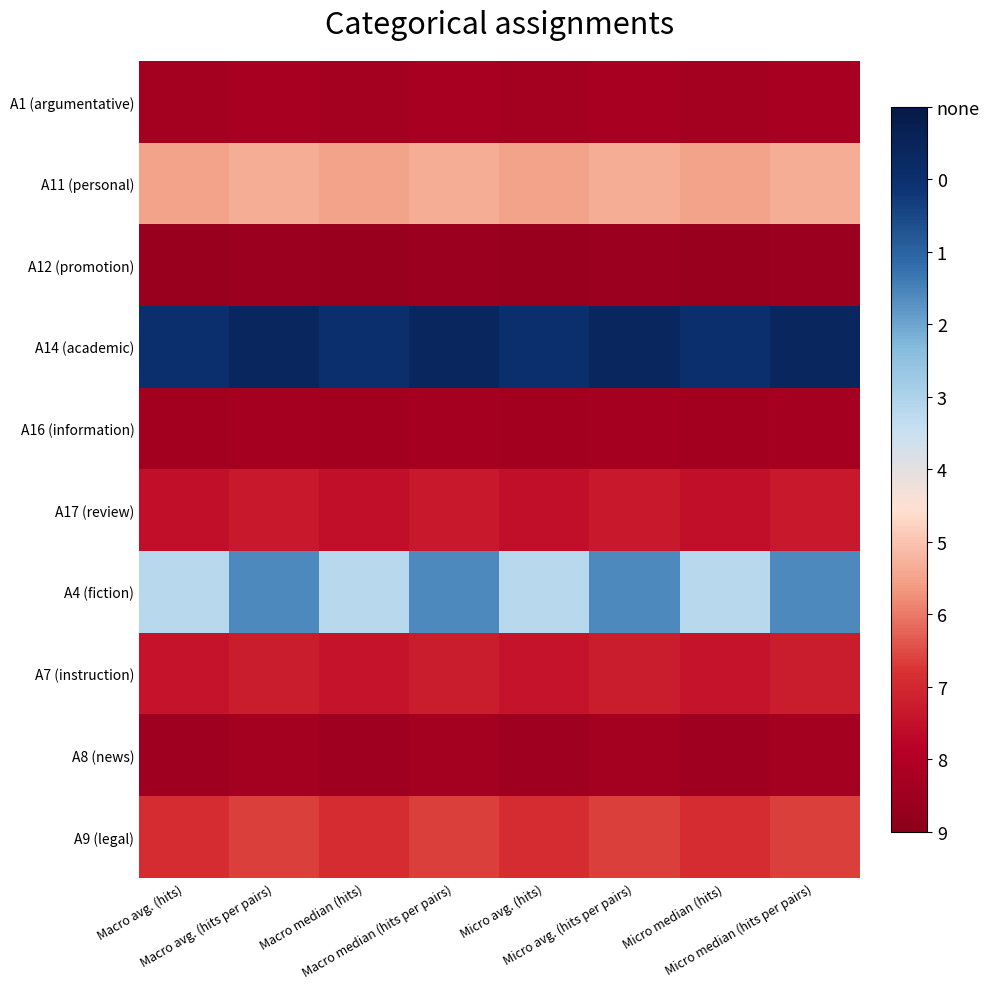

Reading left to right, list all the values displayed in this chart.

A1 (argumentative): Macro avg. (hits)=3.1	Macro avg. (hits per pairs)=3.7	Macro median (hits)=3.1	Macro median (hits per pairs)=3.7	Micro avg. (hits)=3.1	Micro avg. (hits per pairs)=3.7	Micro median (hits)=3.1	Micro median (hits per pairs)=3.7
A11 (personal): Macro avg. (hits)=17.5	Macro avg. (hits per pairs)=18.2	Macro median (hits)=17.5	Macro median (hits per pairs)=18.2	Micro avg. (hits)=17.5	Micro avg. (hits per pairs)=18.2	Micro median (hits)=17.5	Micro median (hits per pairs)=18.2
A12 (promotion): Macro avg. (hits)=1.6	Macro avg. (hits per pairs)=2.0	Macro median (hits)=1.6	Macro median (hits per pairs)=2.0	Micro avg. (hits)=1.6	Micro avg. (hits per pairs)=2.0	Micro median (hits)=1.6	Micro median (hits per pairs)=2.0
A14 (academic): Macro avg. (hits)=45.0	Macro avg. (hits per pairs)=47.0	Macro median (hits)=45.0	Macro median (hits per pairs)=47.0	Micro avg. (hits)=45.0	Micro avg. (hits per pairs)=47.0	Micro median (hits)=45.0	Micro median (hits per pairs)=47.0
A16 (information): Macro avg. (hits)=2.9	Macro avg. (hits per pairs)=3.4	Macro median (hits)=2.9	Macro median (hits per pairs)=3.4	Micro avg. (hits)=2.9	Micro avg. (hits per pairs)=3.4	Micro median (hits)=2.9	Micro median (hits per pairs)=3.4
A17 (review): Macro avg. (hits)=7.4	Macro avg. (hits per pairs)=8.2	Macro median (hits)=7.4	Macro median (hits per pairs)=8.2	Micro avg. (hits)=7.4	Micro avg. (hits per pairs)=8.2	Micro median (hits)=7.4	Micro median (hits per pairs)=8.2
A4 (fiction): Macro avg. (hits)=29.0	Macro avg. (hits per pairs)=37.0	Macro median (hits)=29.0	Macro median (hits per pairs)=37.0	Micro avg. (hits)=29.0	Micro avg. (hits per pairs)=37.0	Micro median (hits)=29.0	Micro median (hits per pairs)=37.0
A7 (instruction): Macro avg. (hits)=7.7	Macro avg. (hits per pairs)=8.7	Macro median (hits)=7.7	Macro median (hits per pairs)=8.7	Micro avg. (hits)=7.7	Micro avg. (hits per pairs)=8.7	Micro median (hits)=7.7	Micro median (hits per pairs)=8.7
A8 (news): Macro avg. (hits)=2.6	Macro avg. (hits per pairs)=3.2	Macro median (hits)=2.6	Macro median (hits per pairs)=3.2	Micro avg. (hits)=2.6	Micro avg. (hits per pairs)=3.2	Micro median (hits)=2.6	Micro median (hits per pairs)=3.2
A9 (legal): Macro avg. (hits)=10.5	Macro avg. (hits per pairs)=11.9	Macro median (hits)=10.5	Macro median (hits per pairs)=11.9	Micro avg. (hits)=10.5	Micro avg. (hits per pairs)=11.9	Micro median (hits)=10.5	Micro median (hits per pairs)=11.9